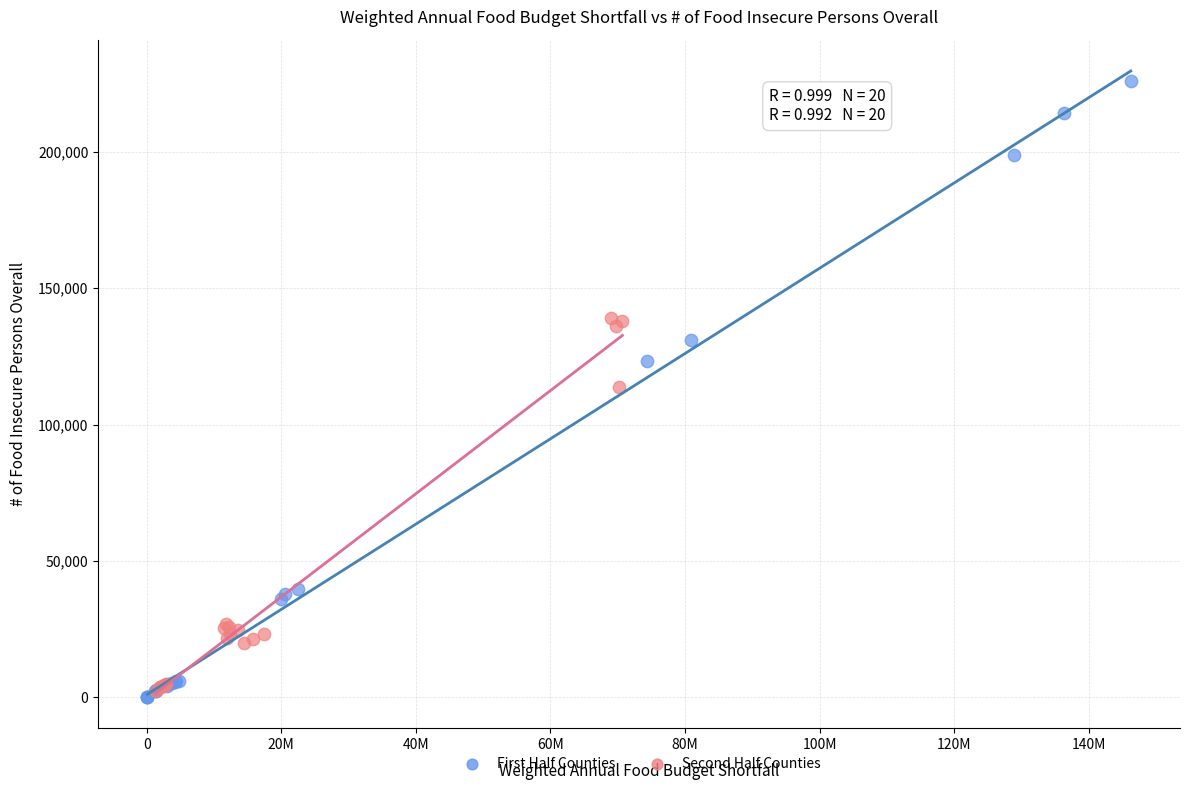

Which series has the largest Y range (max minus min)?

First Half Counties